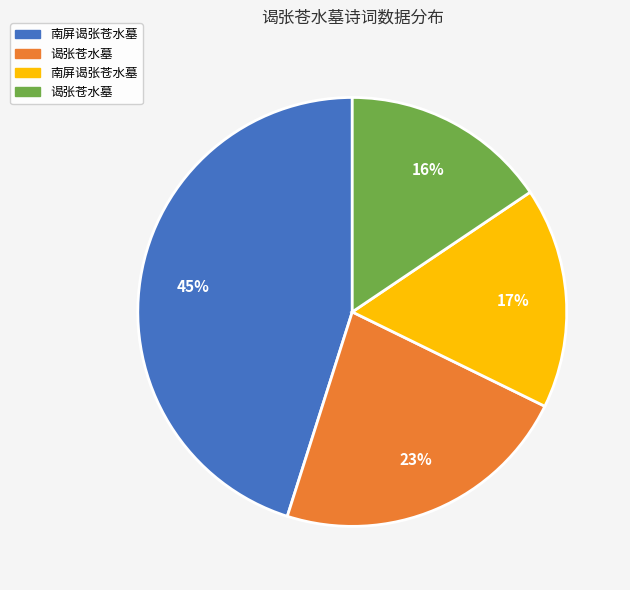

To the nearest percent, what is the average slice percentage?

25%